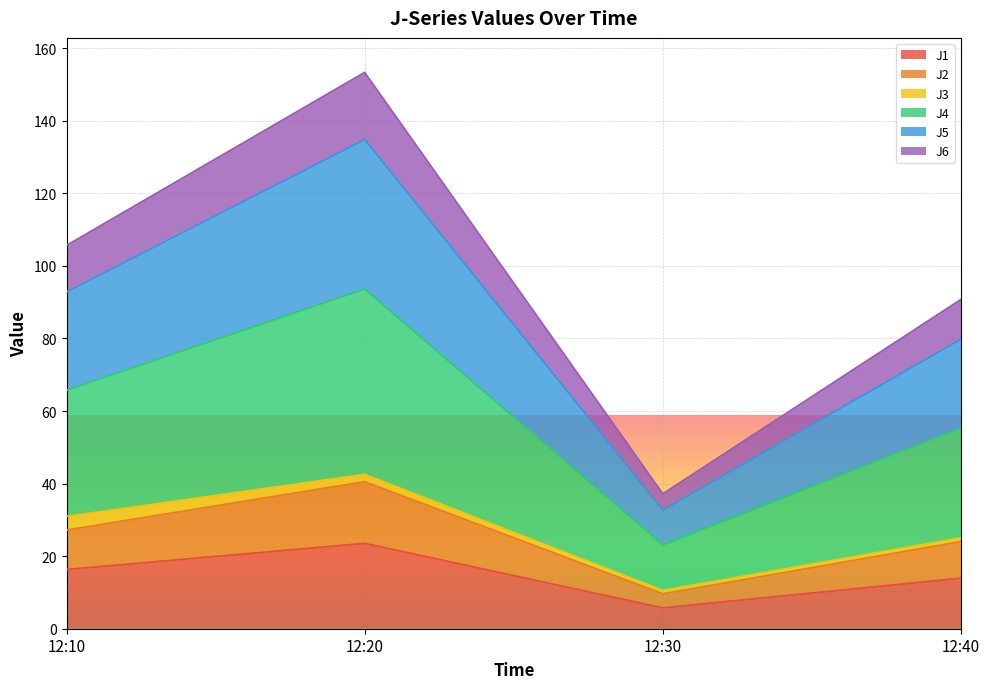

In J1, how many points are higher than both neighbors (excluding endpoints)?

1